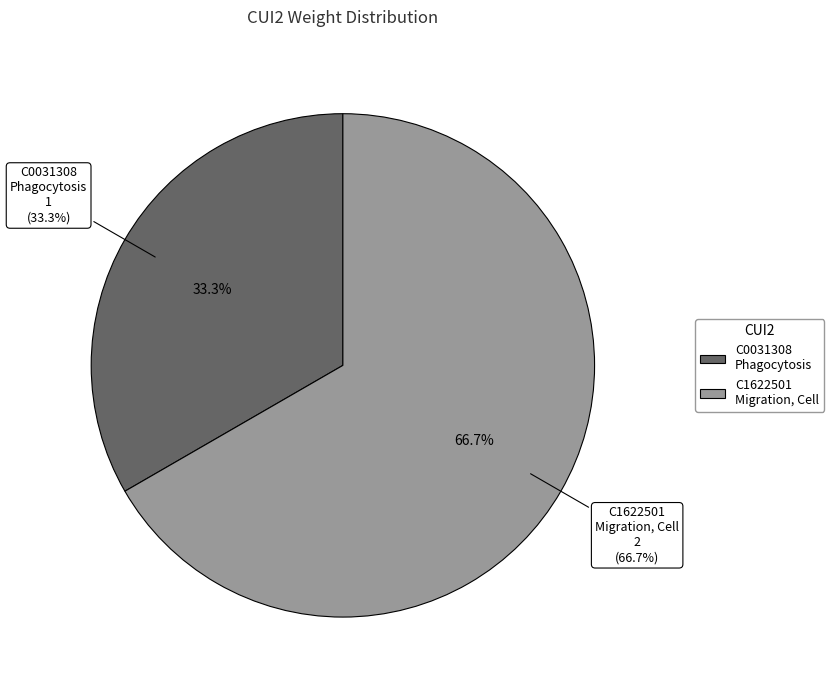

What is the change in value from C0031308
Phagocytosis to C1622501
Migration, Cell?

+1